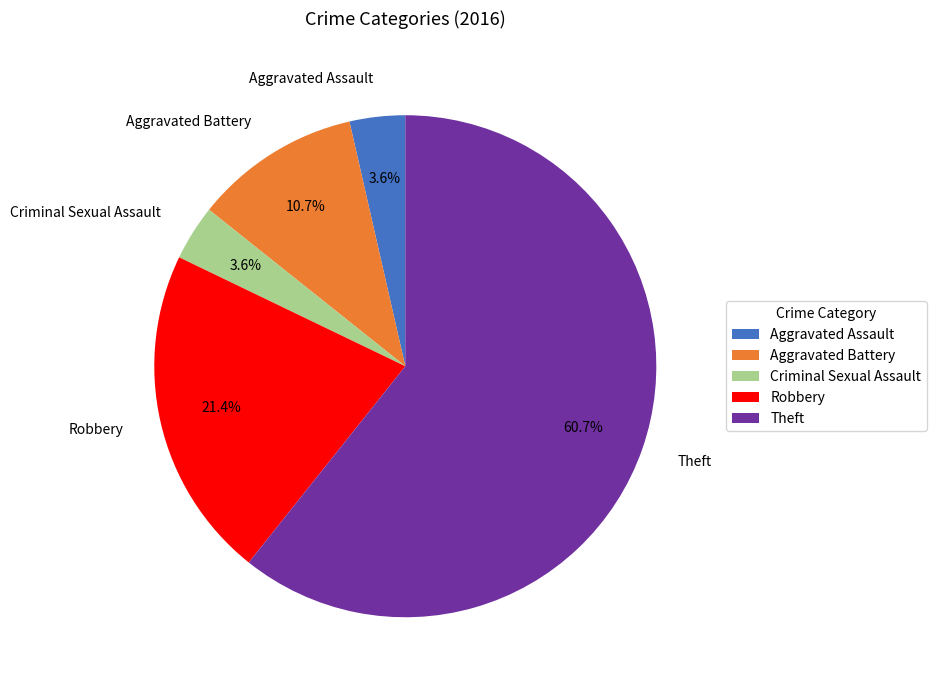

The Robbery slice represents 31% of the pie. True or false?

False